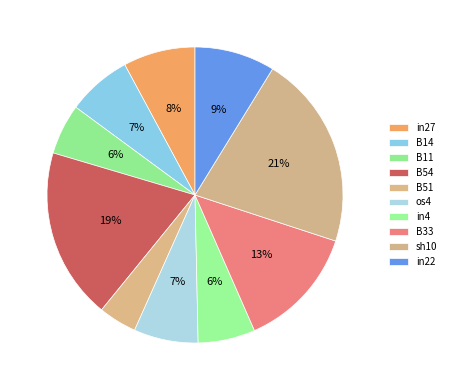

To the nearest percent, what portion does in27 represent?

8%